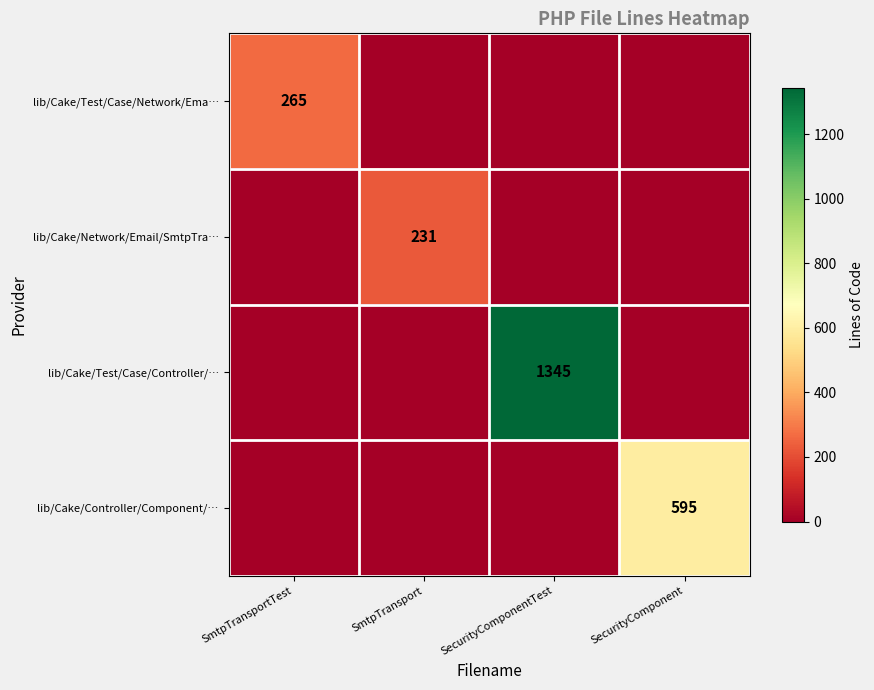

The lib/Cake/Controller/Component/… series shows 356 at SecurityComponent. True or false?

False